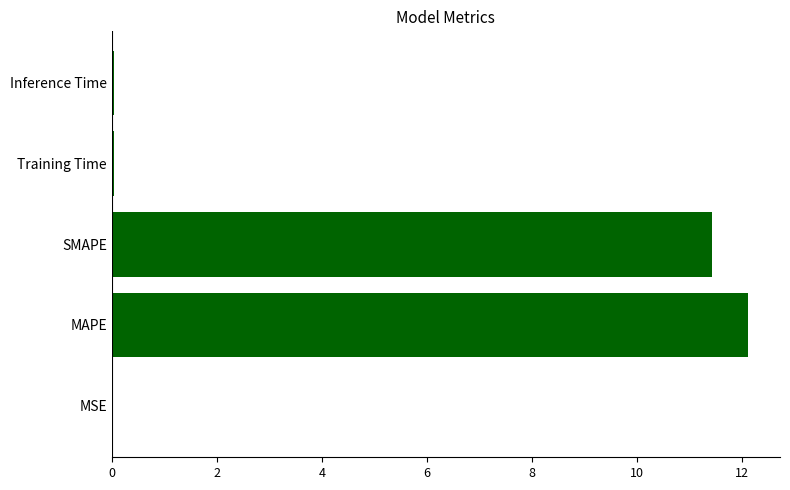

True or false: the data shows 0.0 at Inference Time.

True